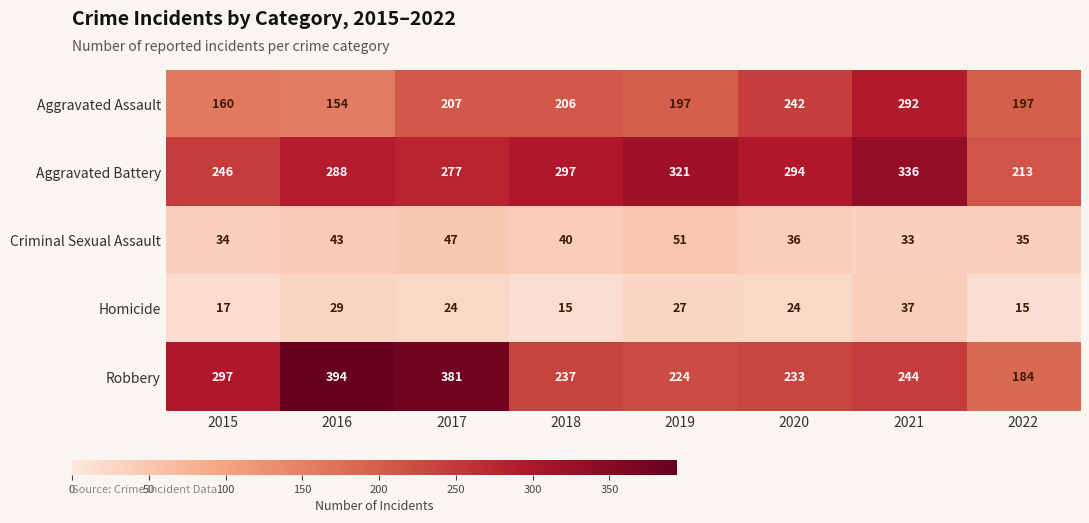

Is it true that Robbery equals 381 at 2017?

True